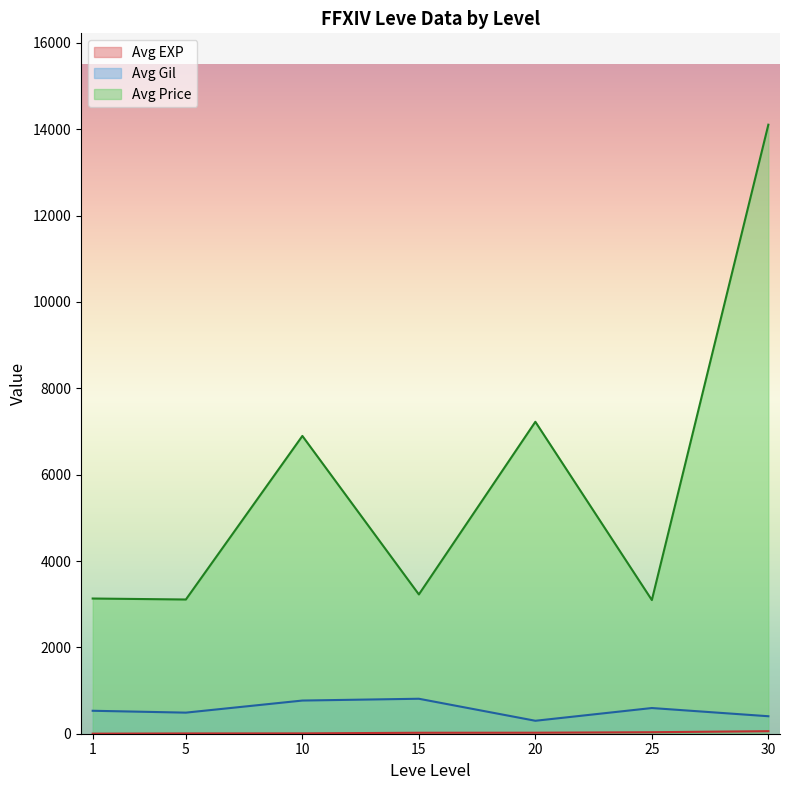

What is the average value of the Avg Price series?

5826.9